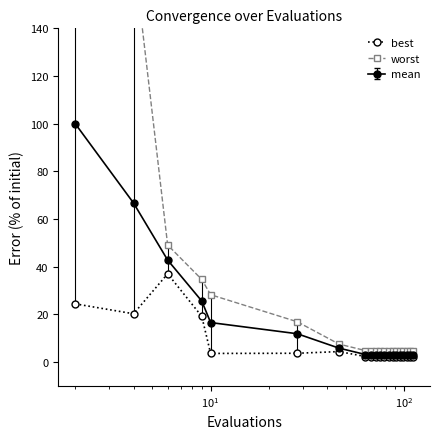

What is the value of the mean point at the 18th from the left?

3.2